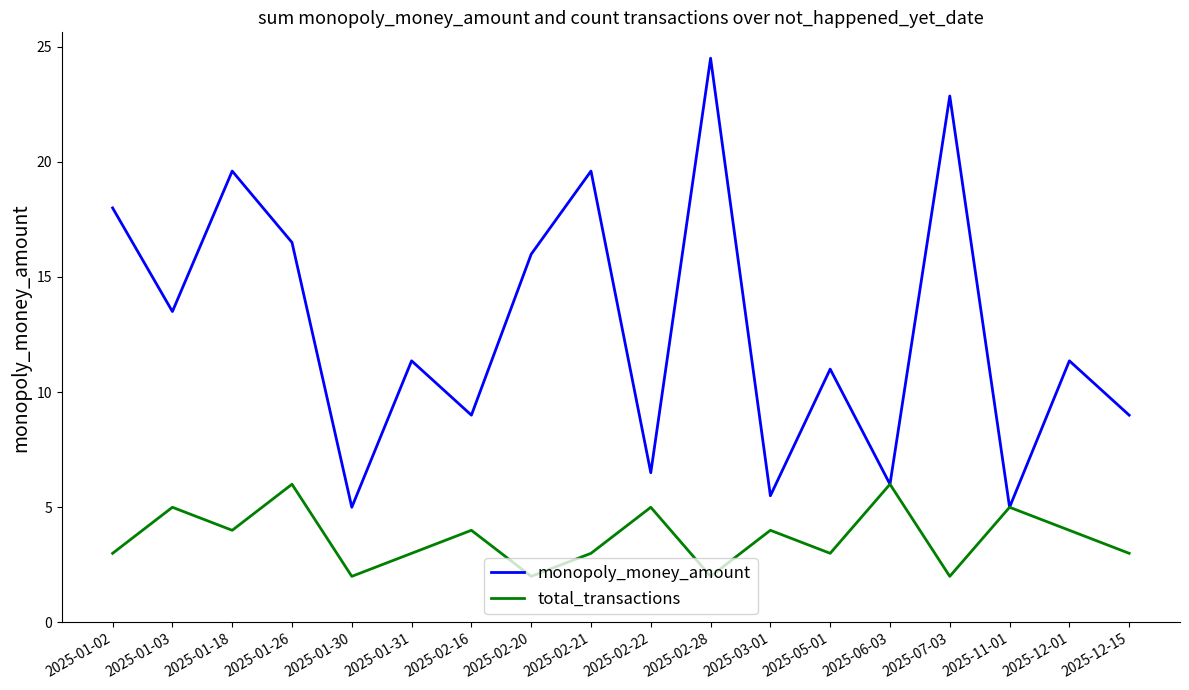

Where is the first local maximum for monopoly_money_amount?

2025-01-18